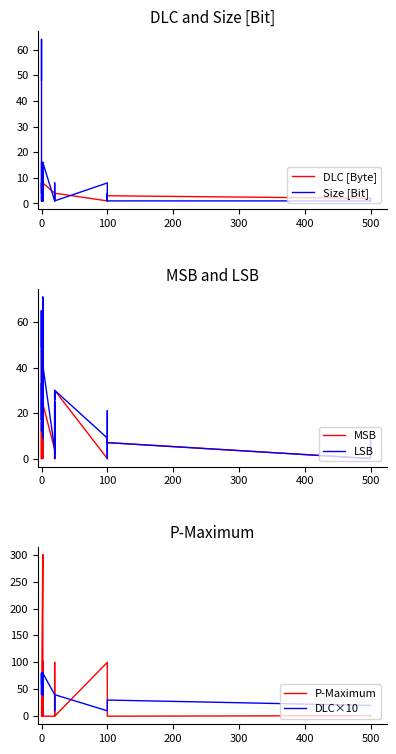

The MSB series shows 4.9 at 10. True or false?

False